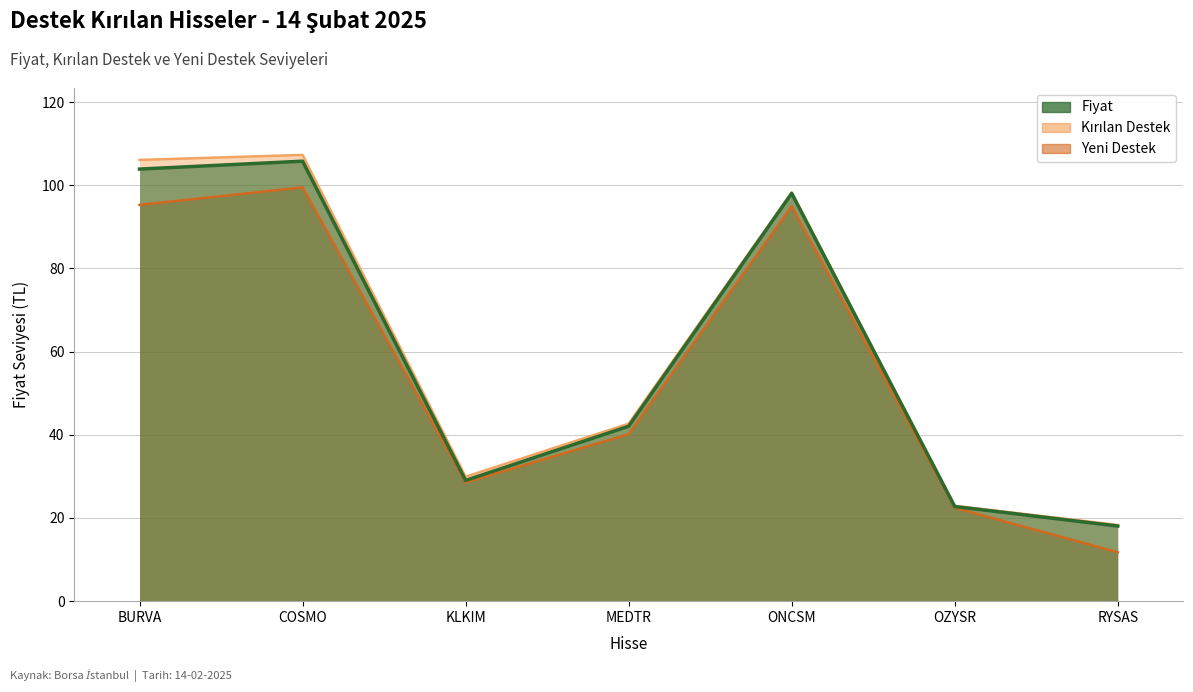

The Yeni_Destek series shows 38.8 at OZYSR. True or false?

False